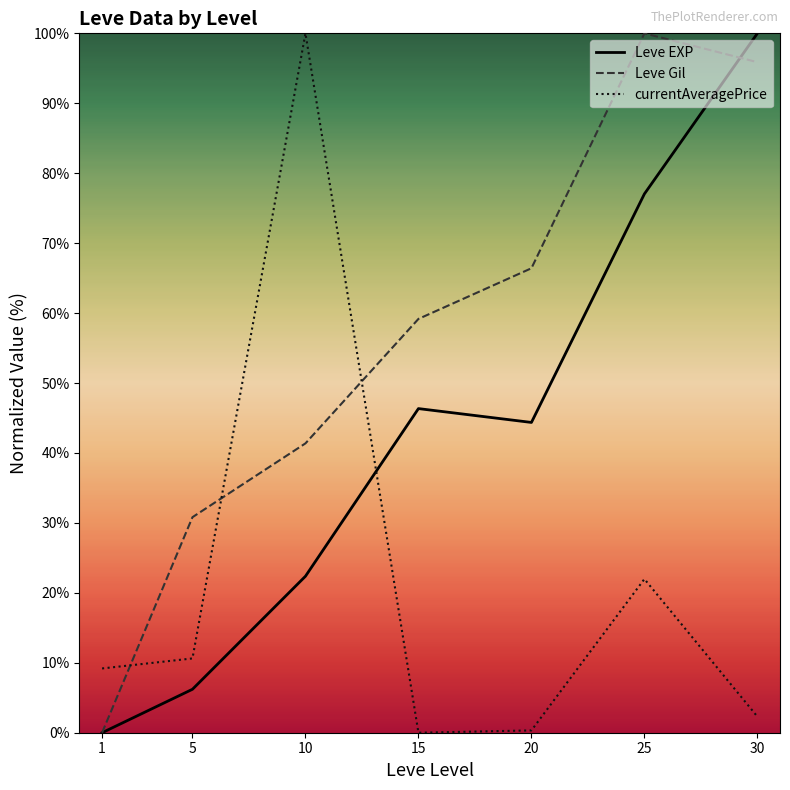

True or false: Leve Gil has a value of 89.0 at 15.

False